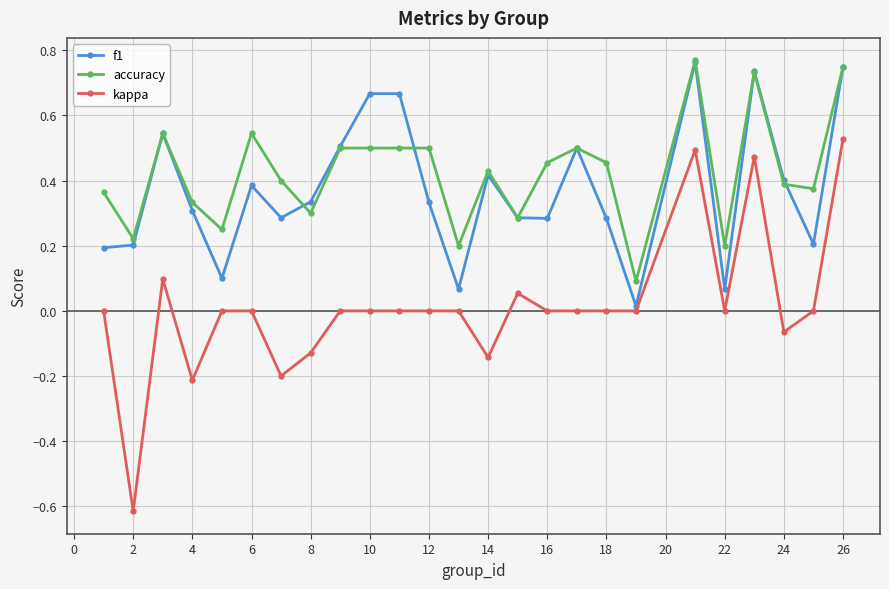

Which series has the largest range (max minus min)?

kappa